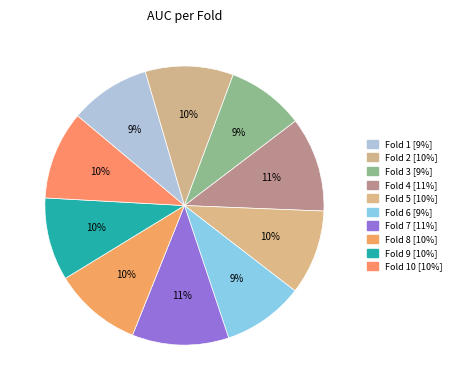

Count the number of slices in the pie.

10